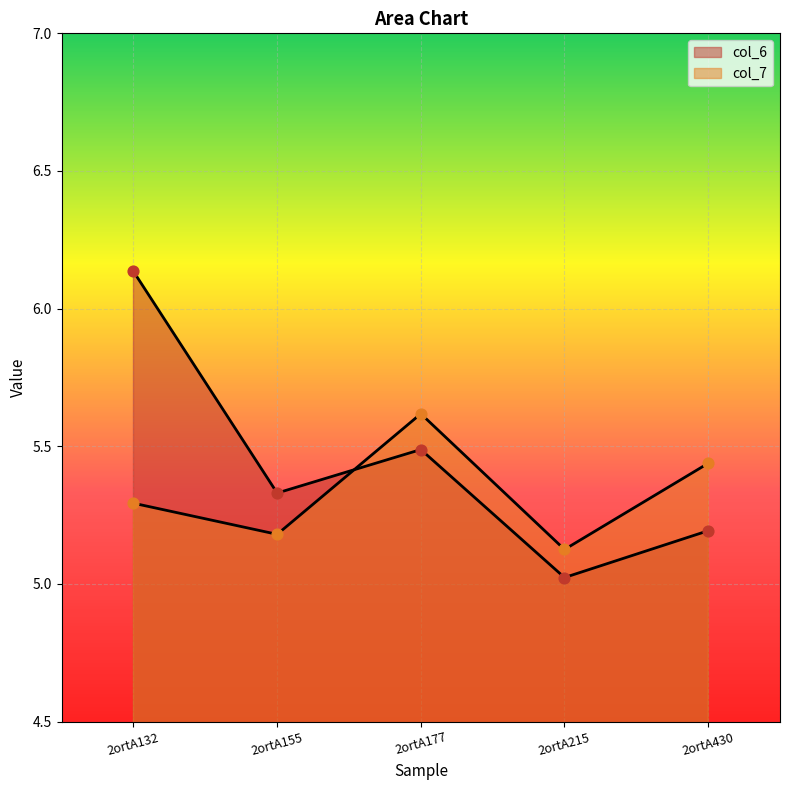

What are all the series names shown in the legend?

col_6, col_7